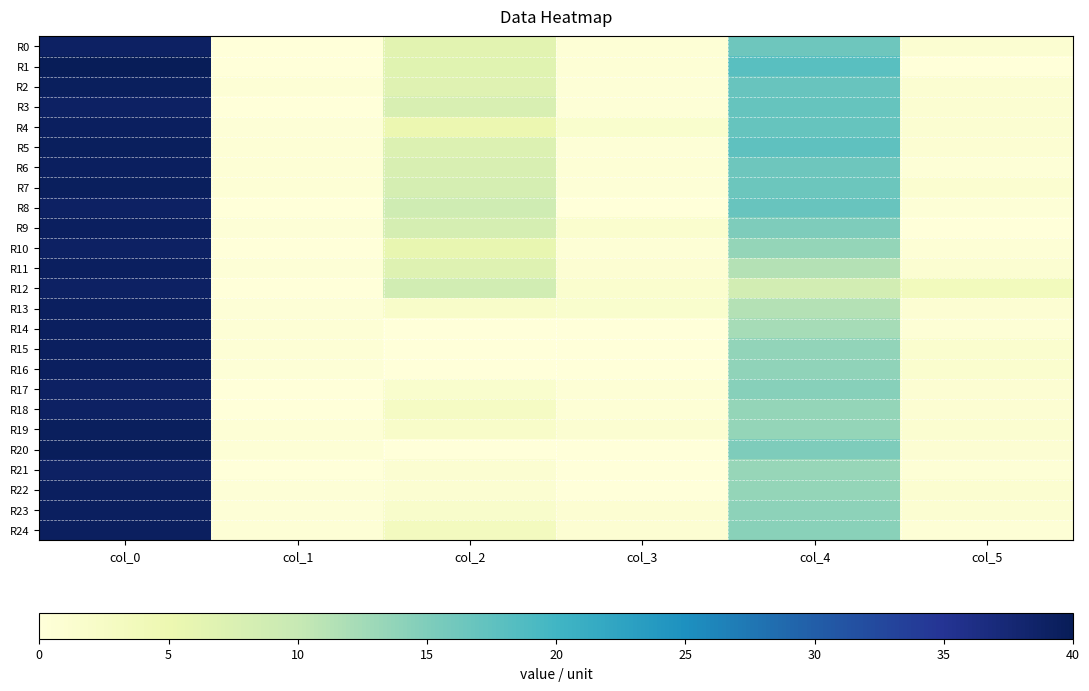

At how many categories does at least one series exceed 38?

1